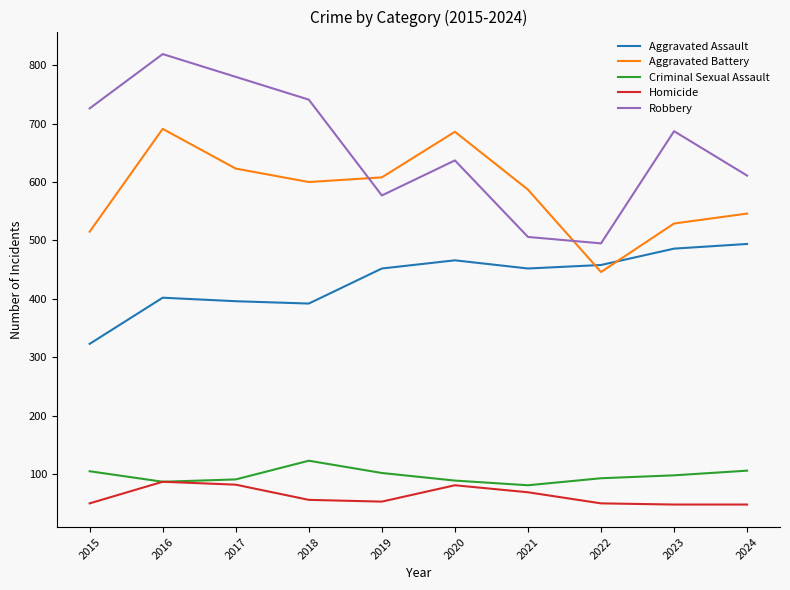

Where is Aggravated Battery nearest to the value 568?

2021